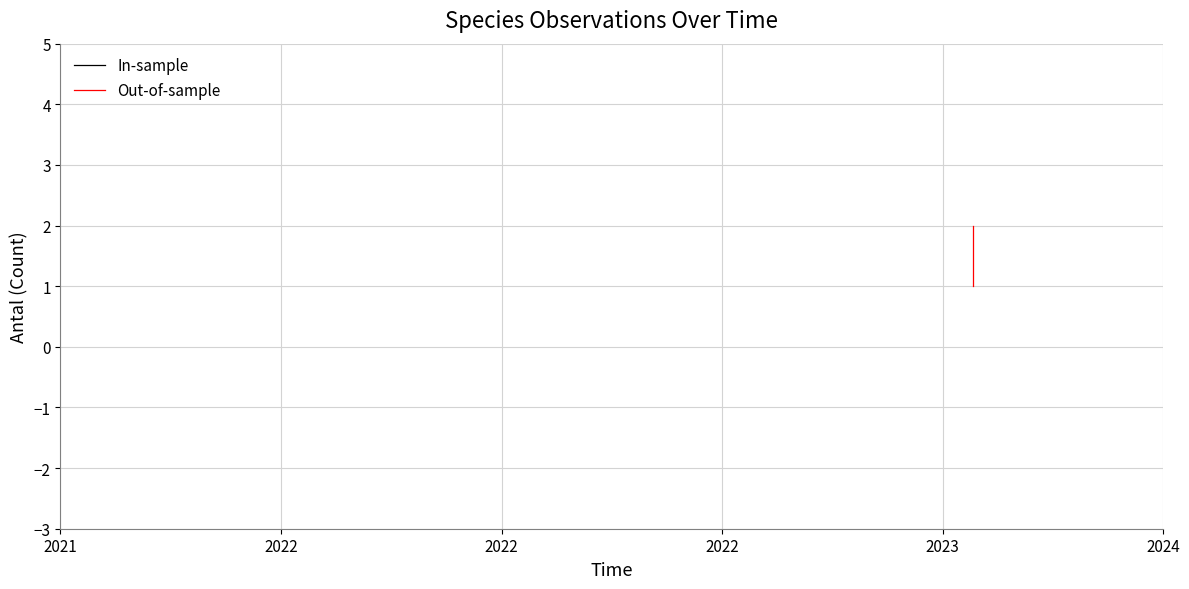

At which category does the data reach its first local peak?

2023-01-26